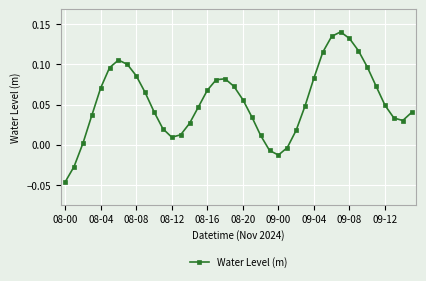

True or false: there are more than 1 points higher than both neighbors.

True